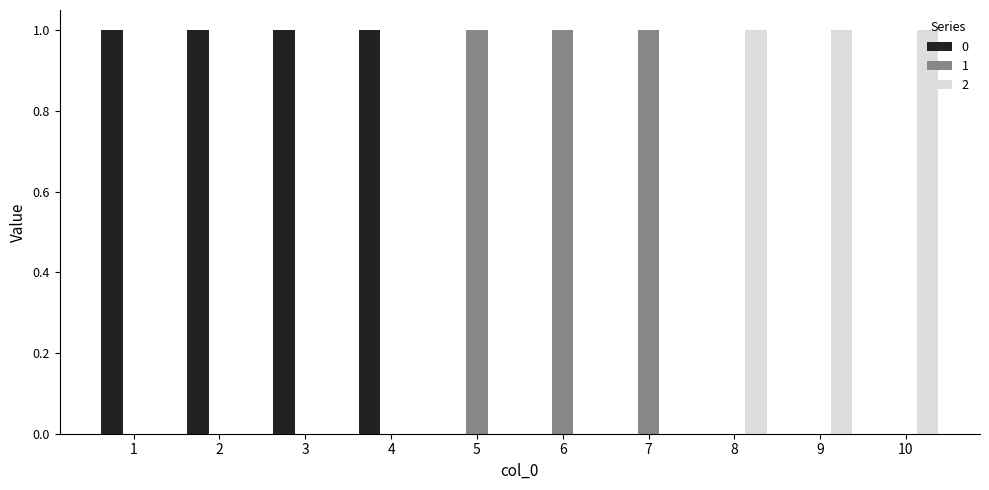

Is the value of 0 at 5 greater than the value of 1 at 7?

No